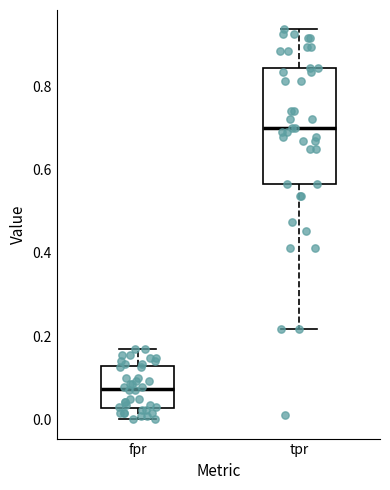

Reading left to right, transcribe this box plot: for each box, give where its median line is, the range the box spans, and where its two whiskers end, as read against the y-axis. The values are not printed on the chart, so give them approximately, as read against the axis.

fpr: median 0.08, box 0.02 to 0.12, whiskers 0.00 to 0.16
tpr: median 0.70, box 0.56 to 0.84, whiskers 0.22 to 0.94